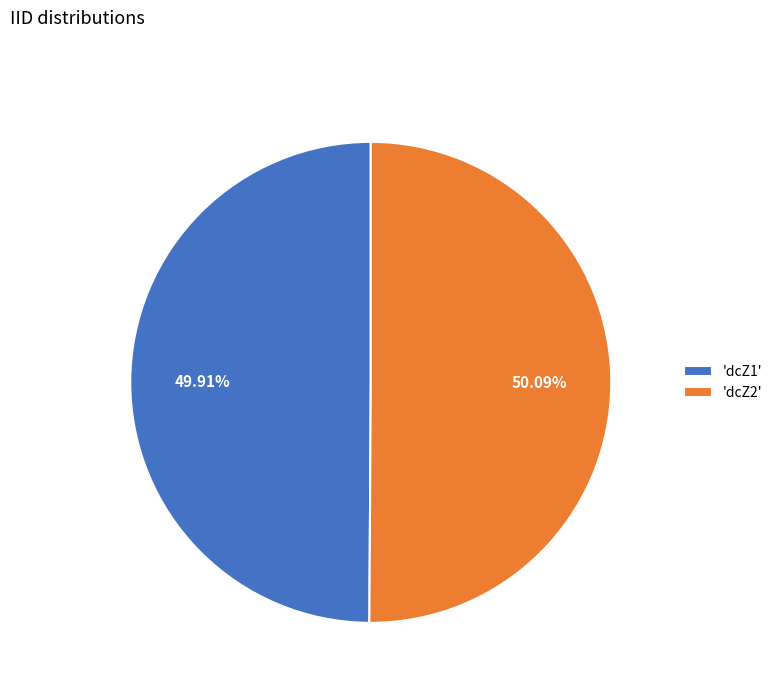

Combined, do 'dcZ1' and 'dcZ2' account for over 50%?

Yes